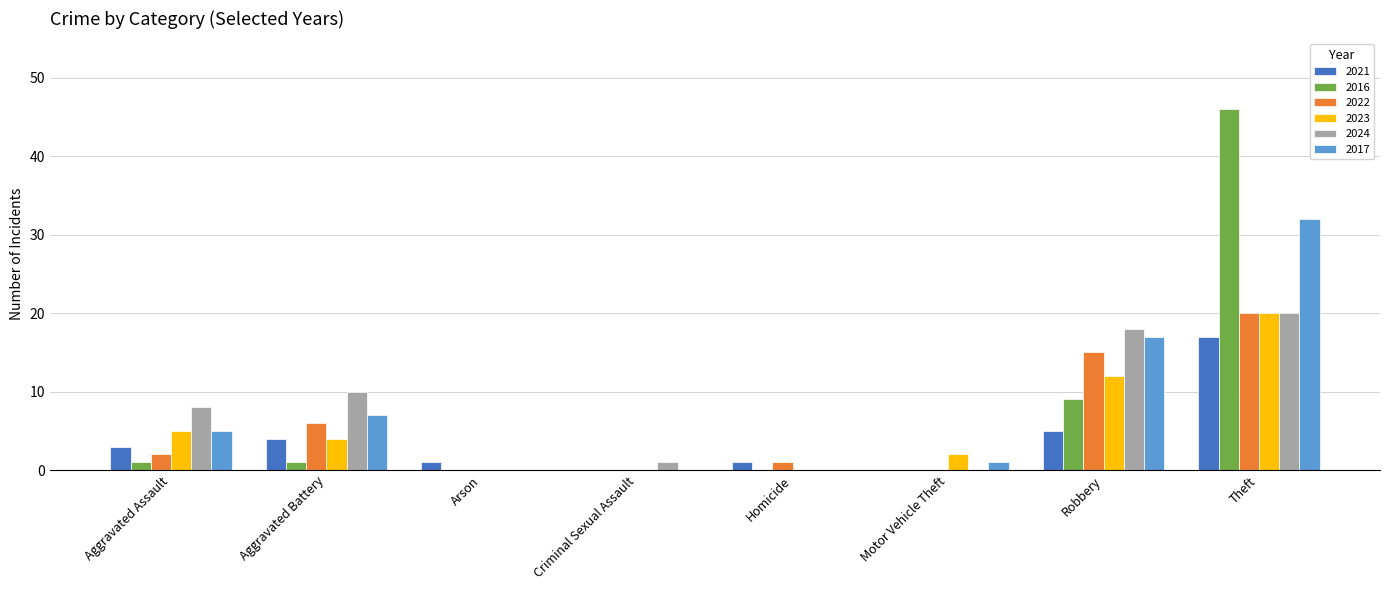

What is the sum of all 2023 values?

43